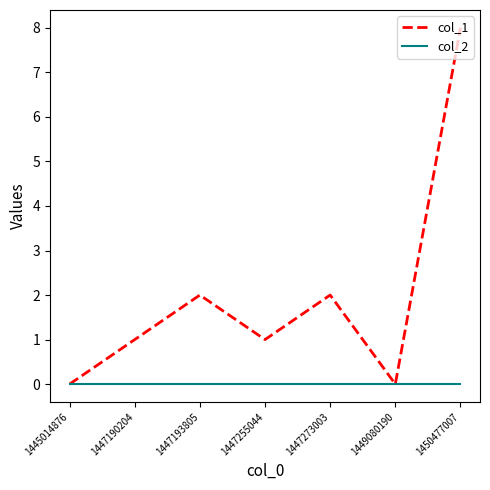

What is the difference between the maximum and minimum values in the col_1 series?

8